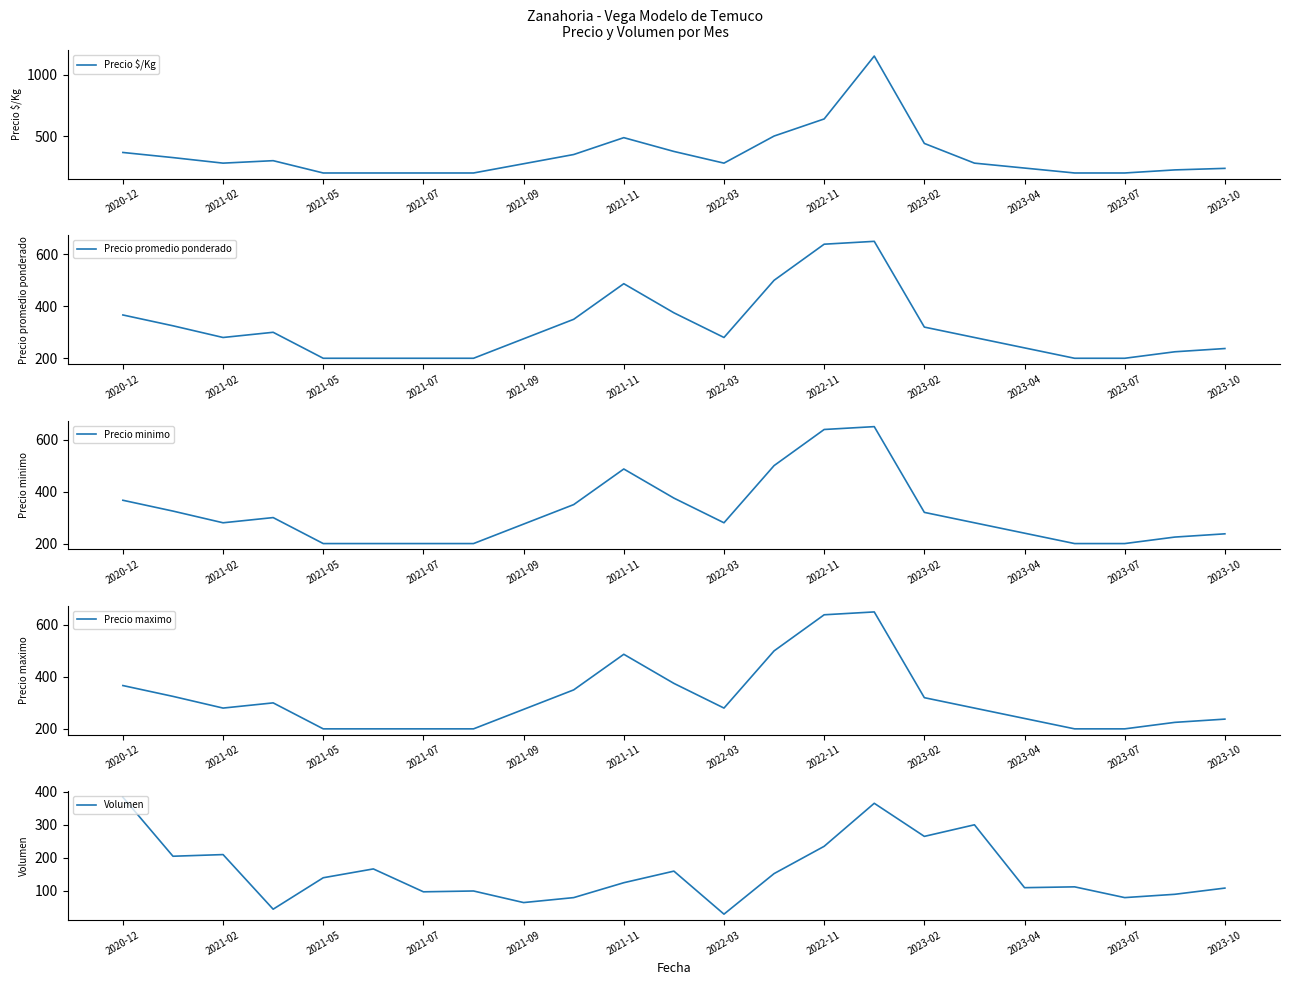

What is the maximum value for Precio minimo?

650.0